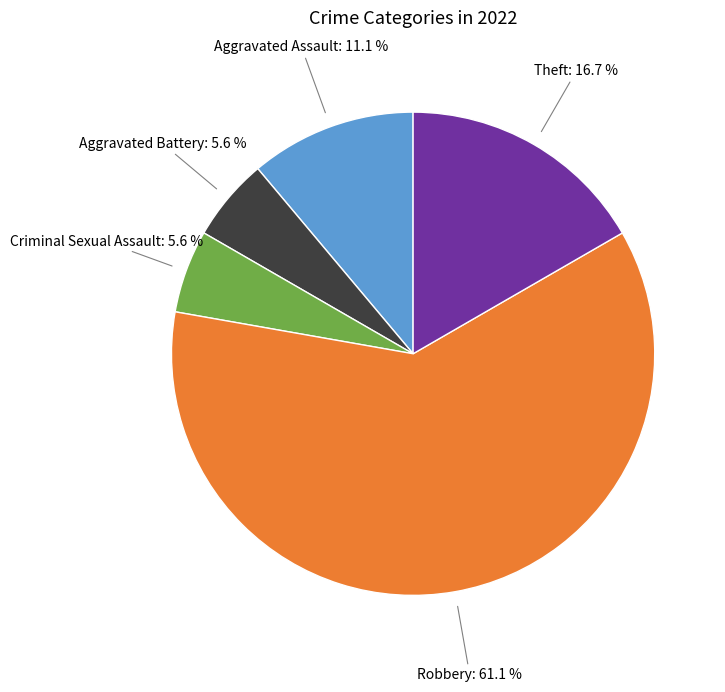

Does Theft account for over 50% of the chart?

No